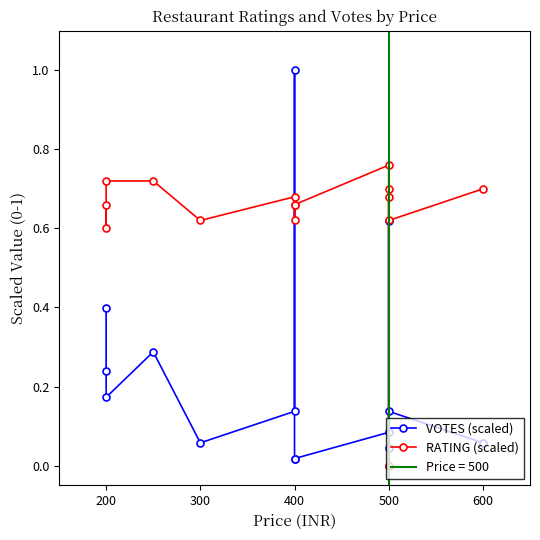

Is it true that RATING (scaled) equals 0.7 at 200?

True